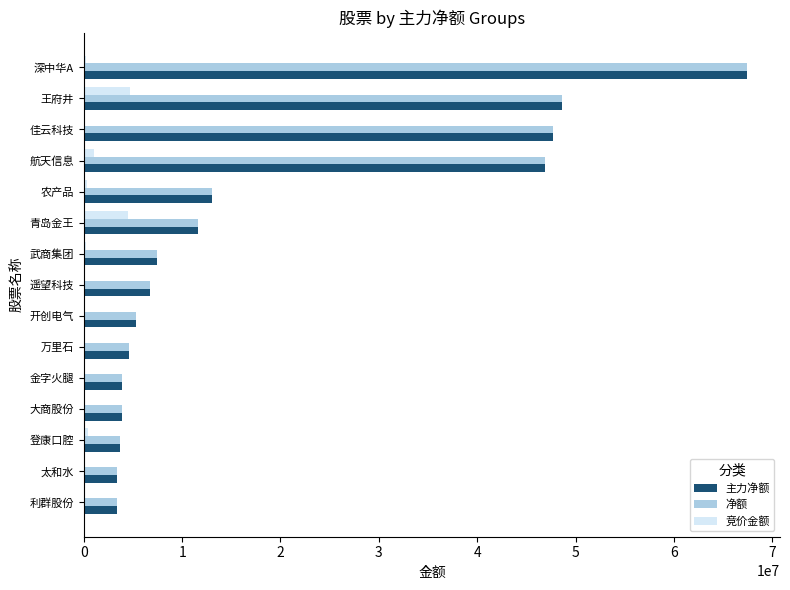

Where is 主力净额 nearest to the value 35380755?

航天信息